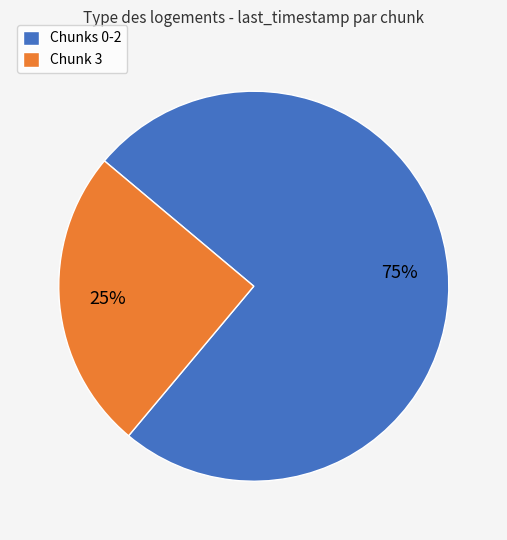

To the nearest percent, what is the average slice percentage?

50%